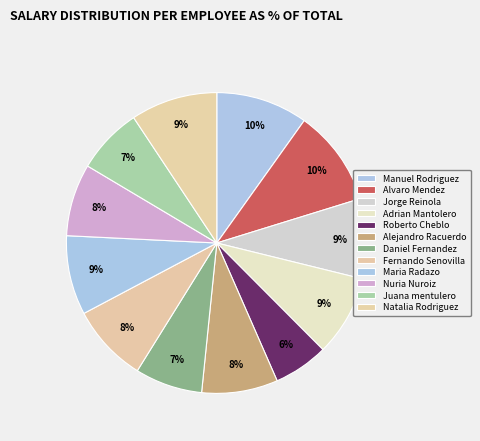

The Jorge Reinola slice represents 9% of the pie. True or false?

True